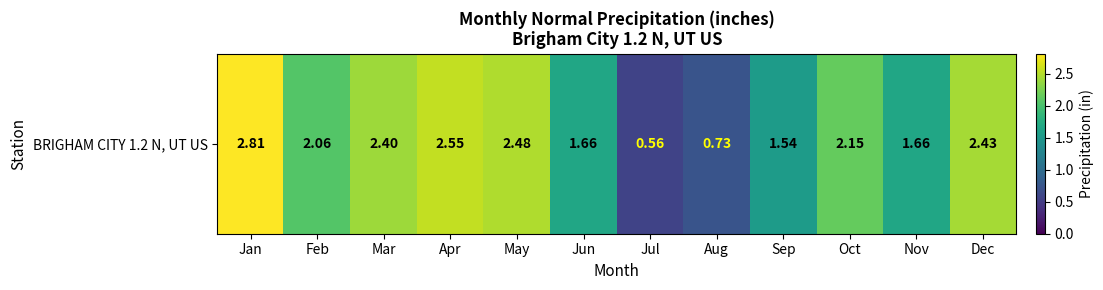

Rank the categories by value from highest to lowest.

Jan, Apr, May, Dec, Mar, Oct, Feb, Jun, Nov, Sep, Aug, Jul